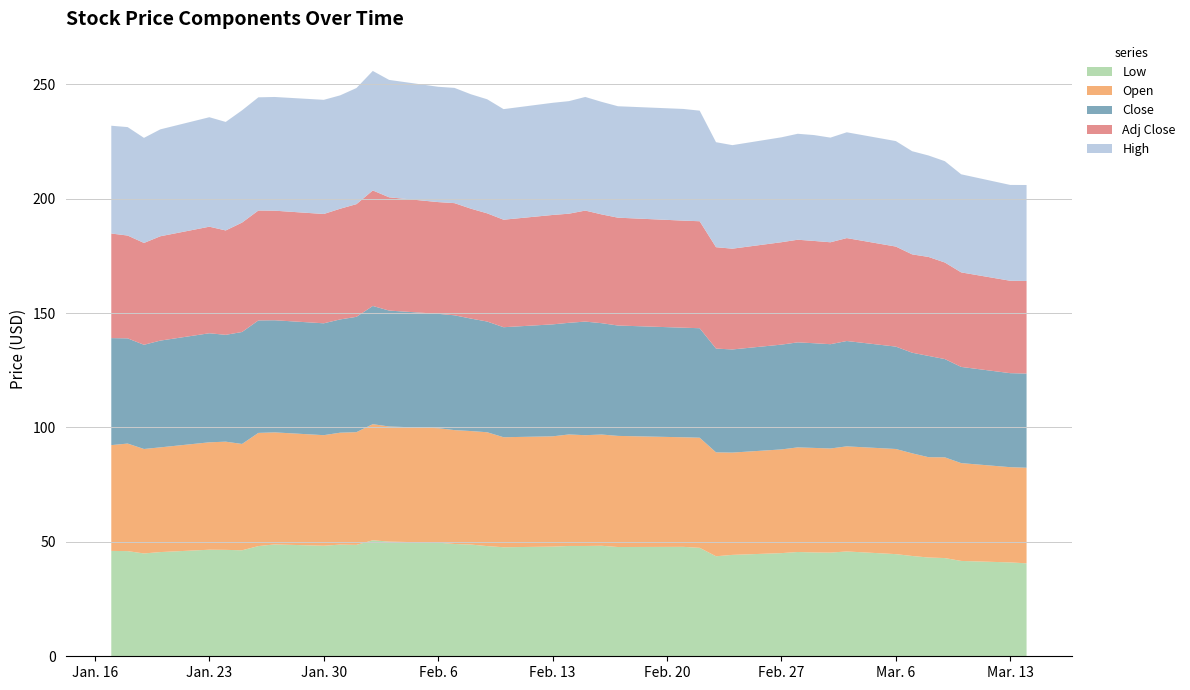

Reading right to left, what are all the values shown in this chart?

Low: 39=40.6	38=41.0	37=41.7	36=42.9	35=43.2	34=43.8	33=44.6	32=45.8	31=45.3	30=45.4	29=45.6	28=45.1	27=44.3	26=43.7	25=47.4	24=47.8	23=47.8	22=48.3	21=48.2	20=48.2	19=47.9	18=47.6	17=48.1	16=48.8	15=49.1	14=49.6	13=50.1	12=50.7	11=48.7	10=48.8	9=48.3	8=48.9	7=48.2	6=46.3	5=46.5	4=46.6	3=45.5	2=44.9	1=46.0	0=46.0
Open: 39=41.8	38=41.6	37=42.8	36=44.0	35=43.9	34=44.9	33=46.0	32=45.9	31=45.5	30=45.7	29=45.7	28=45.3	27=44.7	26=45.4	25=48.1	24=47.9	23=48.6	22=48.6	21=48.4	20=48.7	19=48.2	18=48.1	17=49.8	16=49.6	15=49.8	14=50.0	13=50.3	12=50.8	11=49.3	10=48.9	9=48.3	8=49.0	7=49.5	6=46.5	5=47.3	4=46.9	3=45.8	2=45.6	1=47.0	0=46.2
Close: 39=41.2	38=41.1	37=42.0	36=43.0	35=44.3	34=44.0	33=44.8	32=46.0	31=45.6	30=45.8	29=45.9	28=45.8	27=45.1	26=45.4	25=47.9	24=47.9	23=48.2	22=48.7	21=49.6	20=48.8	19=48.9	18=48.1	17=48.4	16=49.2	15=50.2	14=50.0	13=50.7	12=51.7	11=50.4	10=49.5	9=48.9	8=49.0	7=49.2	6=48.9	5=46.7	4=47.7	3=46.7	2=45.5	1=46.0	0=46.8
High: 39=42.0	38=41.9	37=42.9	36=44.3	35=44.3	34=45.1	33=46.1	32=46.2	31=45.7	30=46.3	29=46.3	28=45.9	27=45.2	26=45.9	25=48.3	24=48.8	23=48.7	22=49.2	21=49.7	20=49.2	19=49.0	18=48.3	17=49.9	16=50.0	15=50.4	14=50.4	13=51.3	12=52.2	11=50.8	10=49.5	9=49.9	8=49.7	7=49.5	6=49.1	5=47.4	4=47.8	3=46.7	2=45.9	1=47.4	0=47.1
Adj Close: 39=40.5	38=40.4	37=41.3	36=42.2	35=43.2	34=43.0	33=43.7	32=45.0	31=44.5	30=44.7	29=44.9	28=44.8	27=44.0	26=44.3	25=46.8	24=46.8	23=47.1	22=47.5	21=48.5	20=47.7	19=47.8	18=47.0	17=47.3	16=48.0	15=49.0	14=48.8	13=49.5	12=50.5	11=49.2	10=48.4	9=47.8	8=47.9	7=48.0	6=47.8	5=45.6	4=46.6	3=45.6	2=44.5	1=44.9	0=45.7